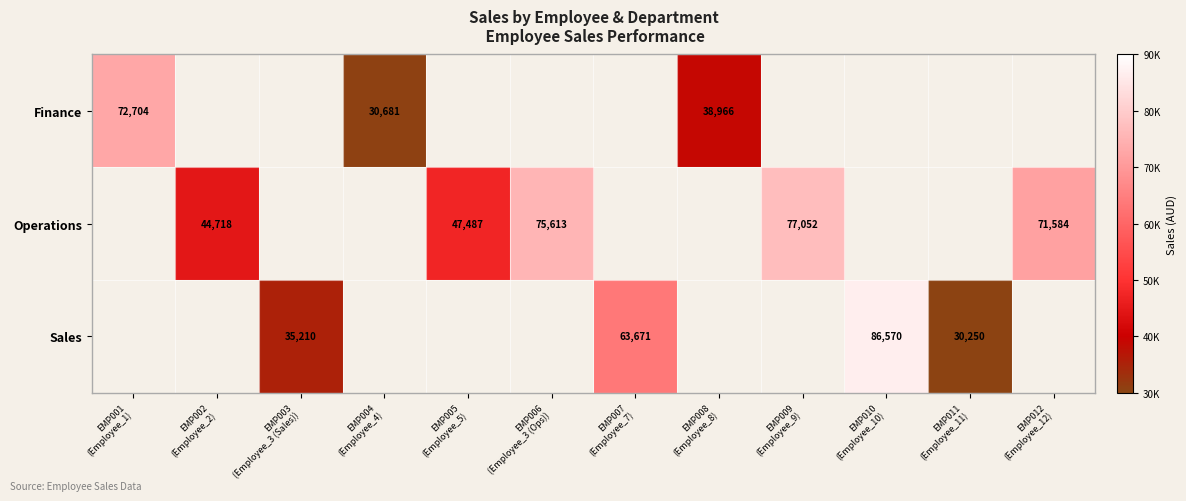

List the series in order of their peak value, lowest first.

Finance, Operations, Sales